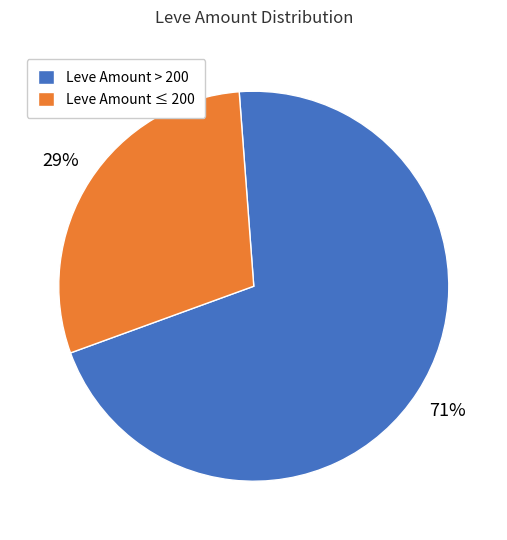

Do Leve Amount > 200 and Leve Amount ≤ 200 together represent more than half of the pie?

Yes